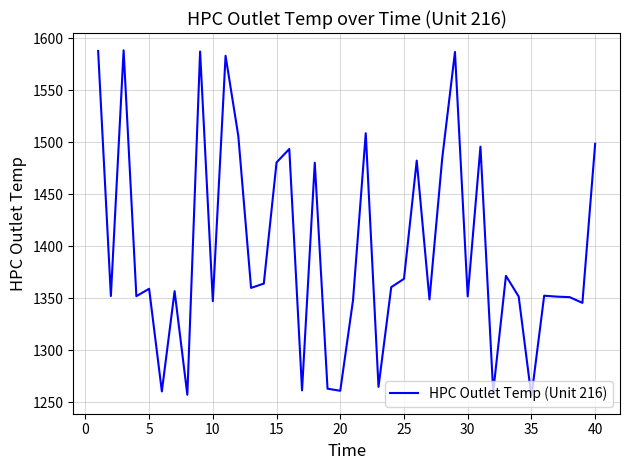

What is the difference between the maximum and minimum values?

332.7